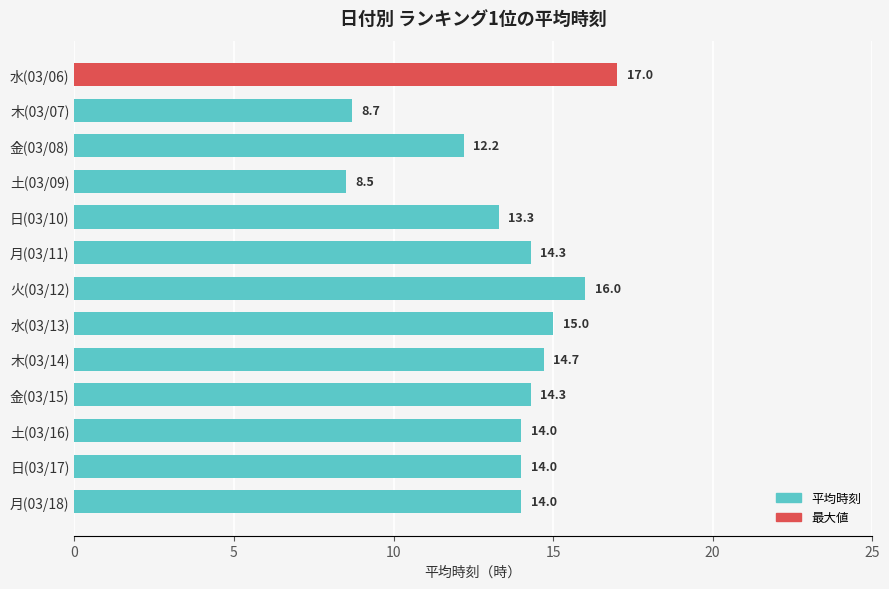

What is the label of the 10th bar from the top?

金(03/15)